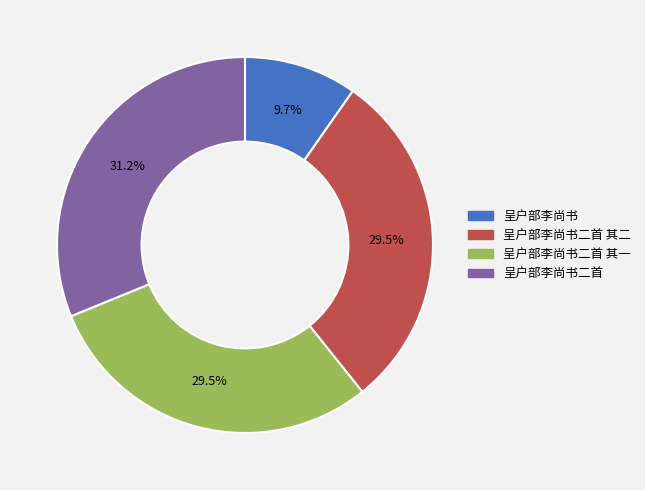

Is there a majority slice in this chart?

No